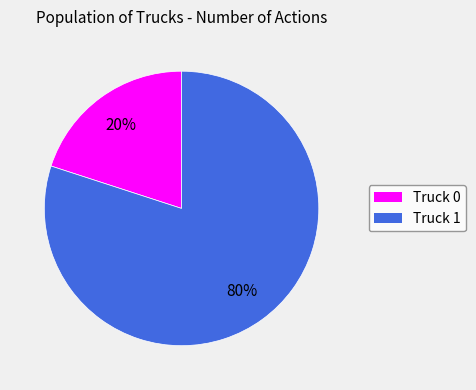

True or false: Truck 0 accounts for 11% of the total.

False